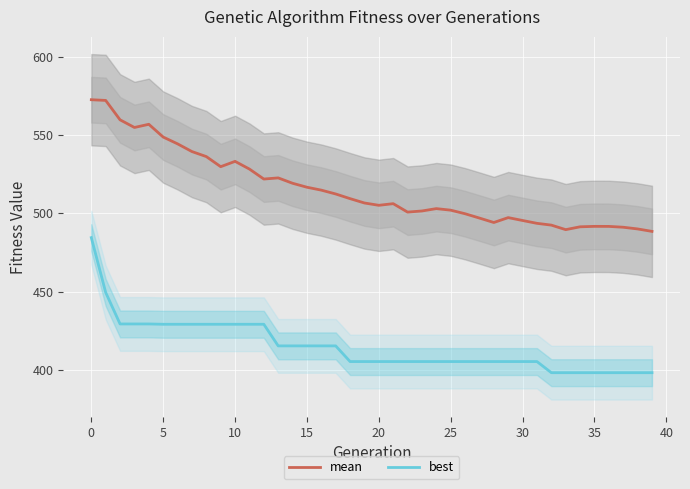

True or false: best has more than 1 interior local peaks.

False